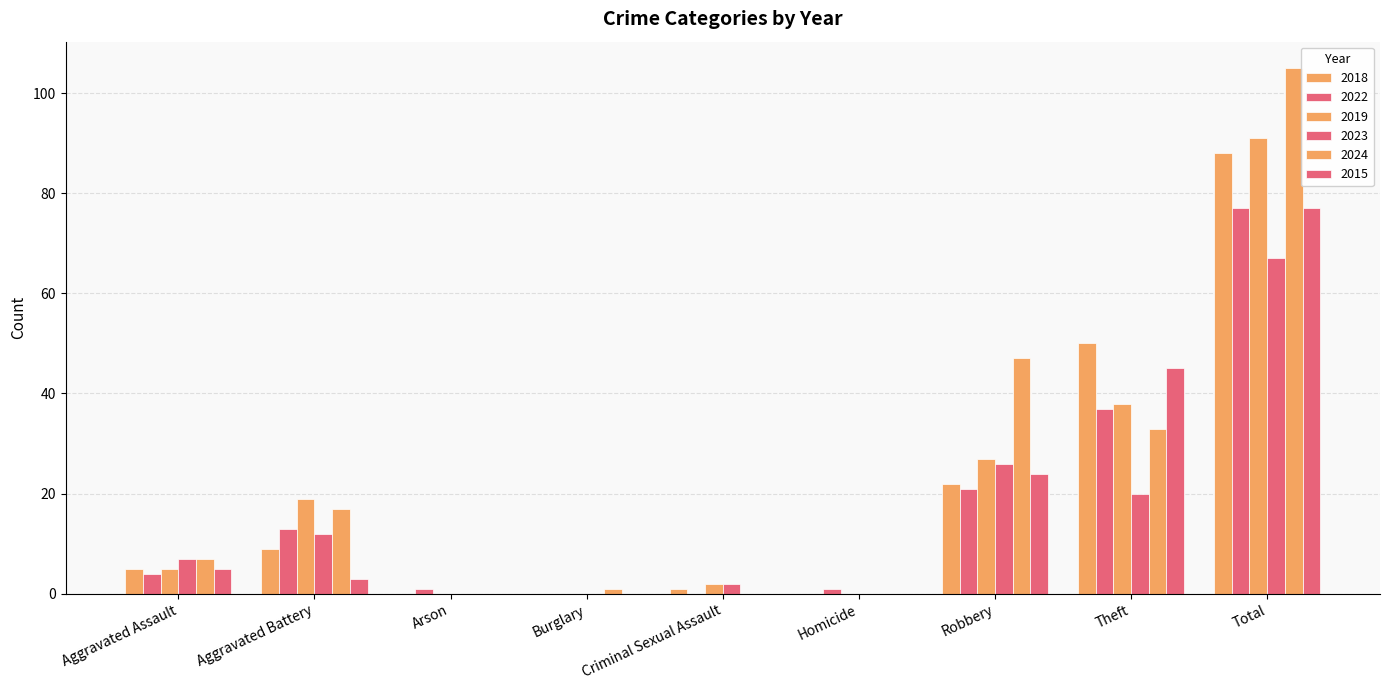

How many groups of bars are there?

9